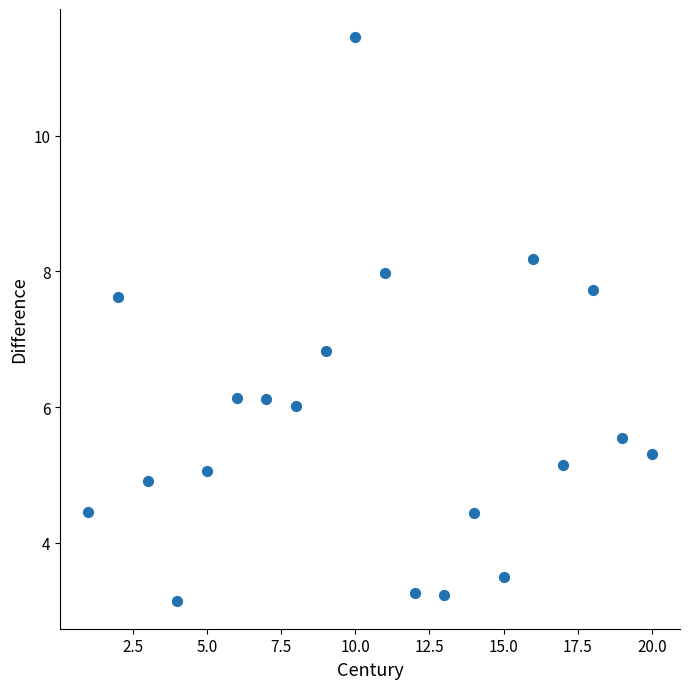

What Y value in the scatter plot is closest to 7?

6.8